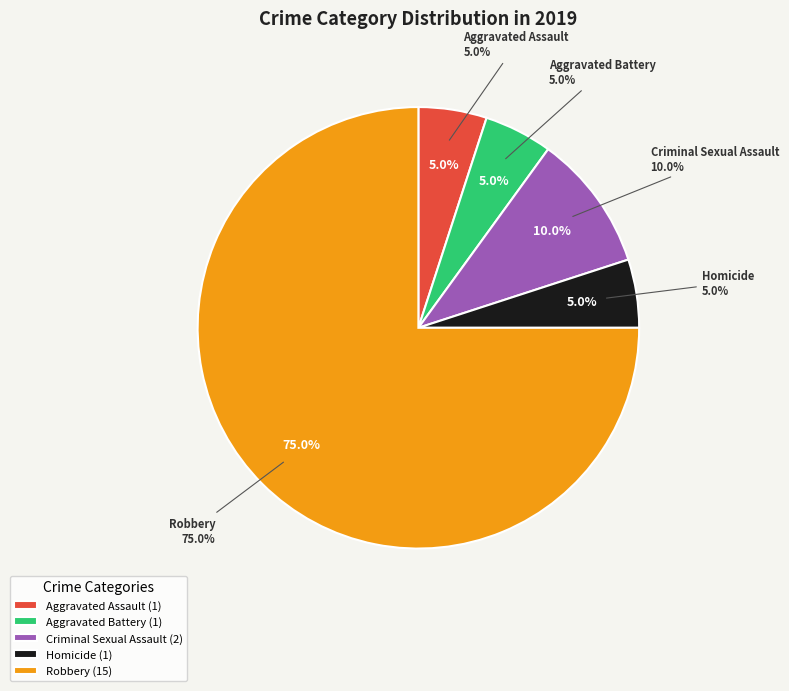

What percentage is the Robbery slice, to the nearest percent?

75%